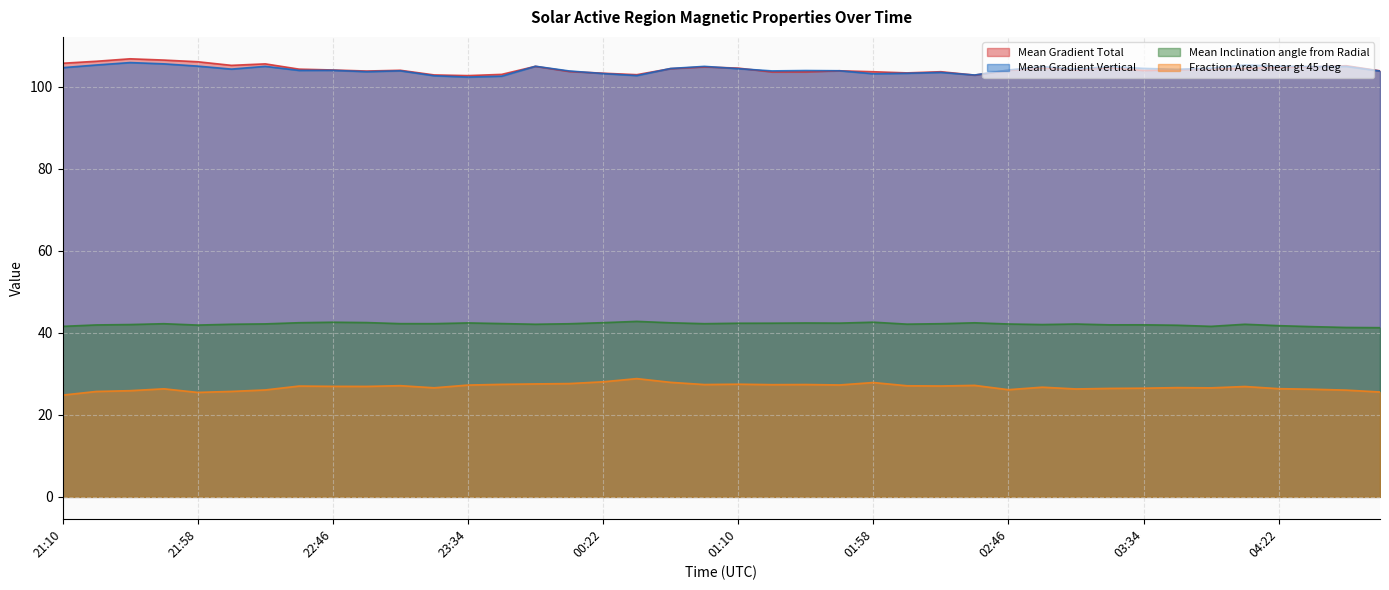

True or false: Mean Inclination angle from Radial and Fraction Area Shear gt 45 deg intersect in this chart.

False